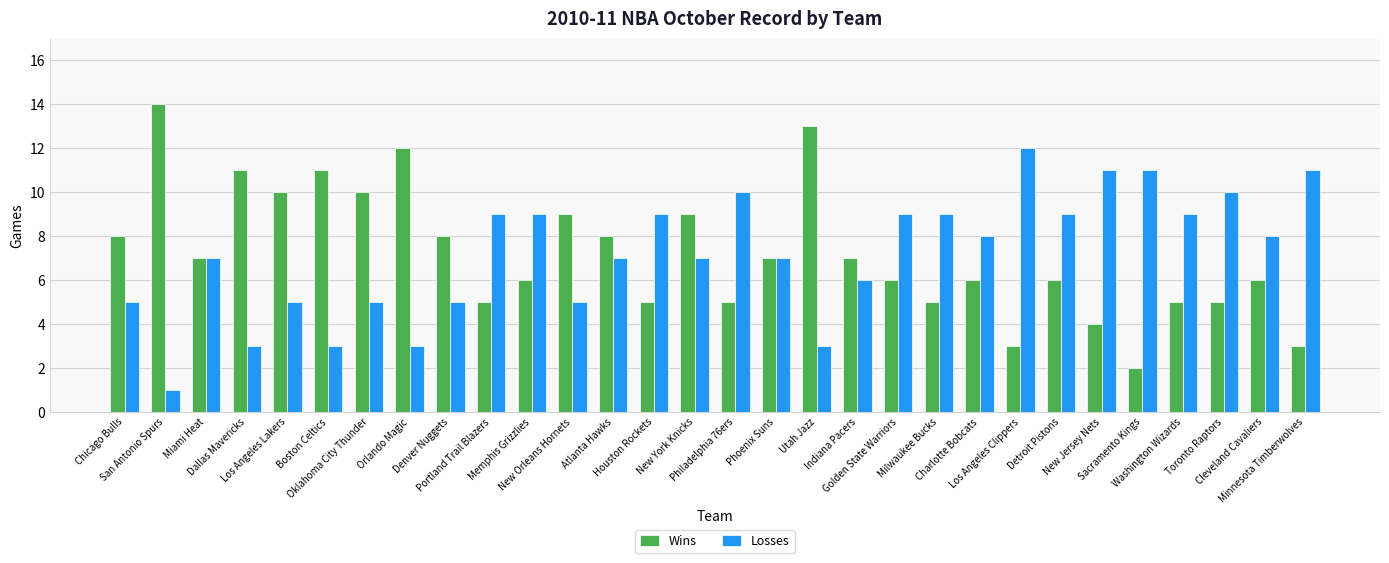

Which series has the largest range (max minus min)?

Wins